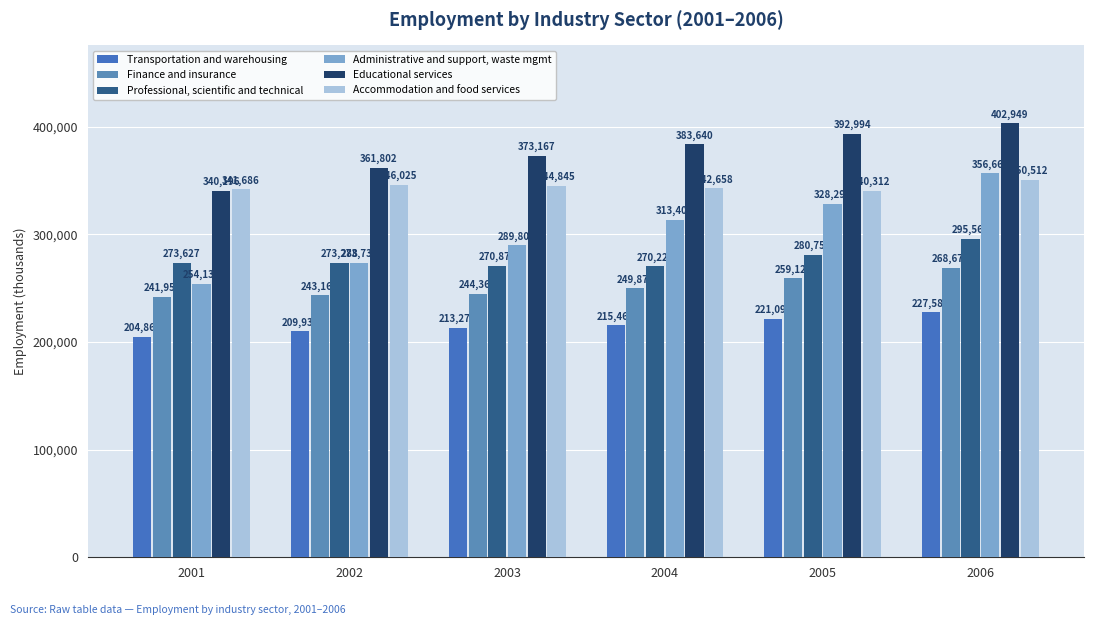

What is the highest value of the Finance and insurance series?

268671